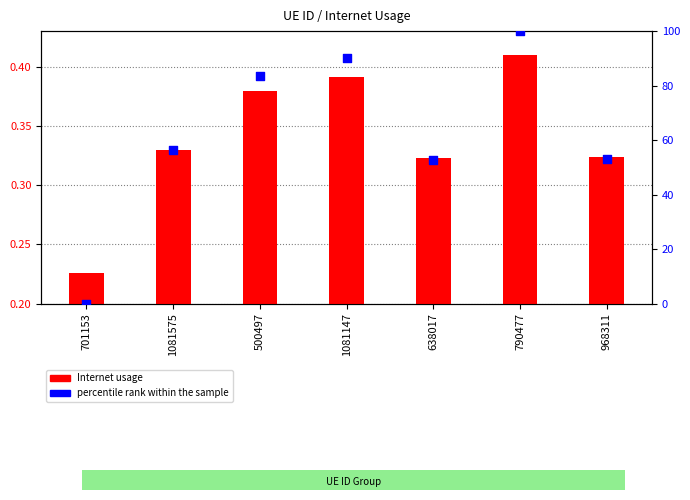

Which series has the widest spread of Y values?

percentile rank within the sample